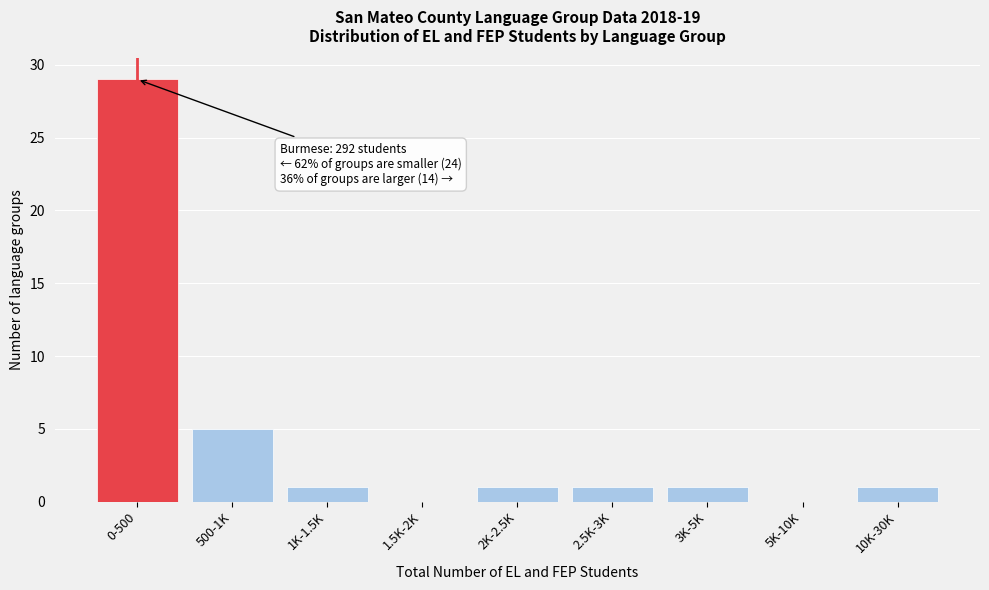

Reading left to right, list all the values displayed in this chart.

0-500=29	500-1K=5	1K-1.5K=1	1.5K-2K=0	2K-2.5K=1	2.5K-3K=1	3K-5K=1	5K-10K=0	10K-30K=1